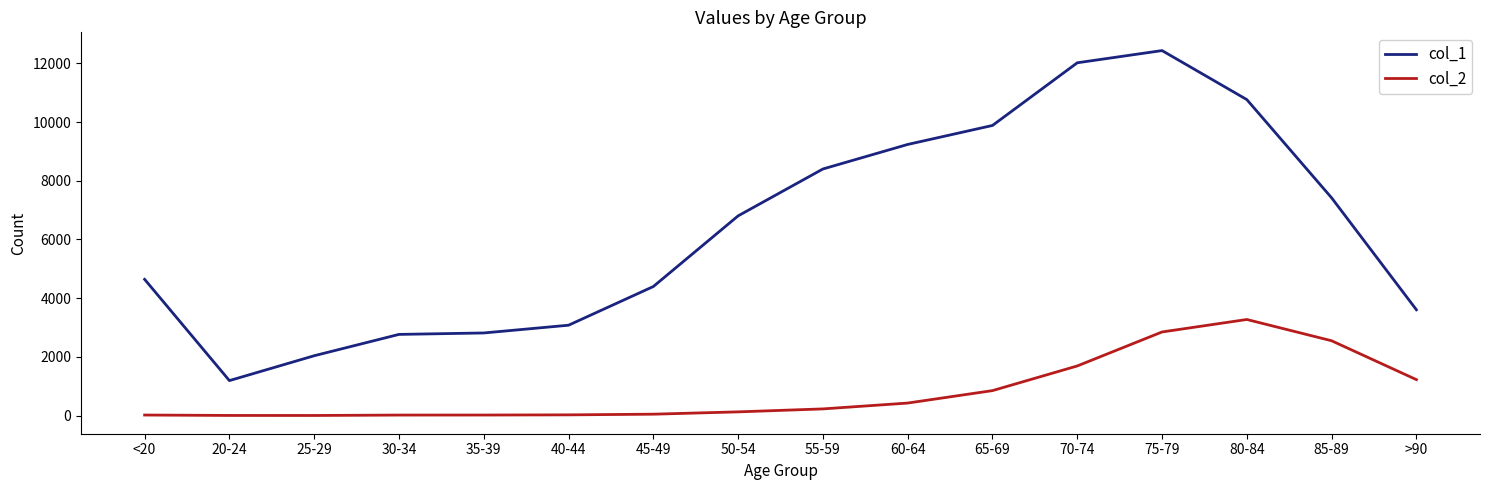

Which series has the widest spread of values?

col_1